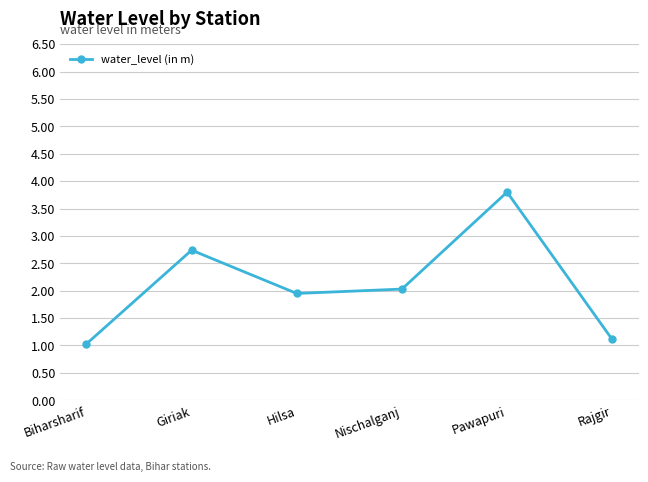

What is the minimum value shown in the chart?

1.0